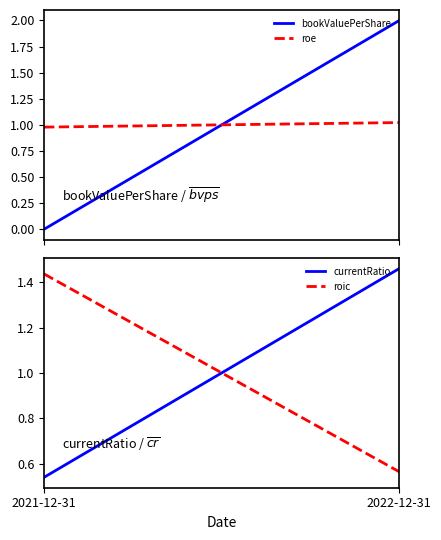

How many data points does each series have?

2